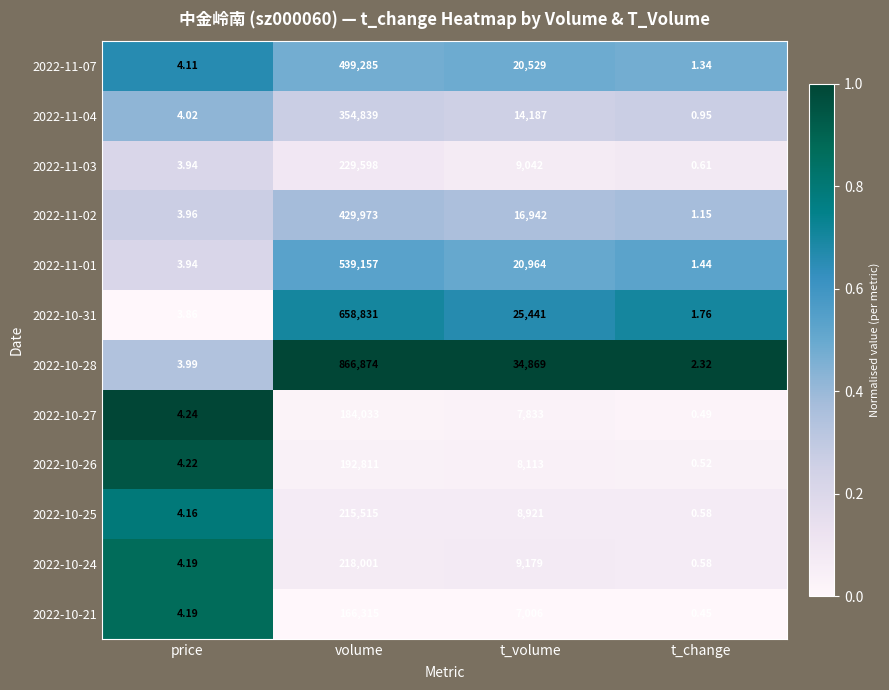

List the labels in order of 2022-11-04 value, smallest first.

t_change, price, t_volume, volume